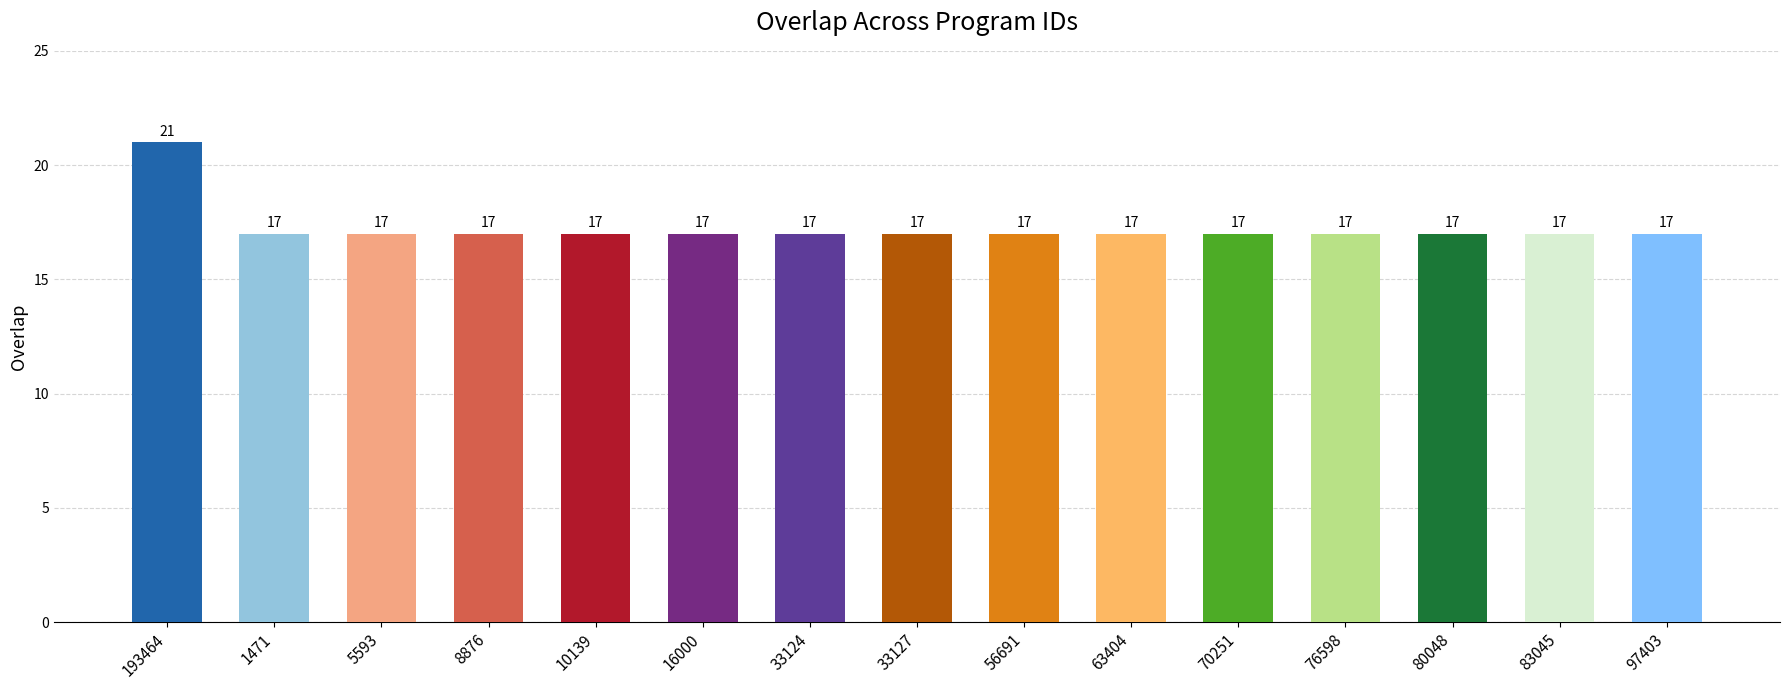

True or false: the data shows 24 at 10139.

False